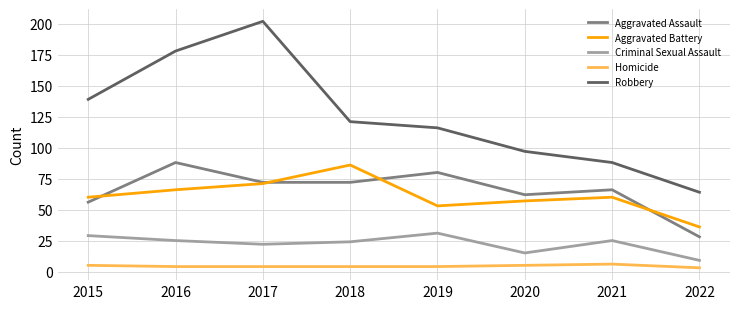

What is the difference between the Homicide values at 2020 and 2021?

1